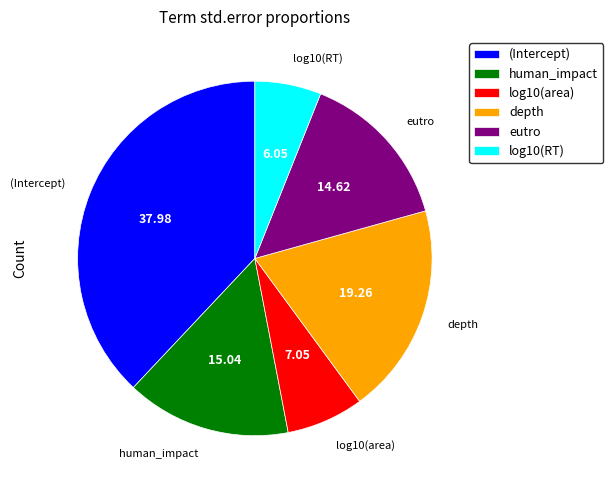

Does depth account for over 50% of the chart?

No